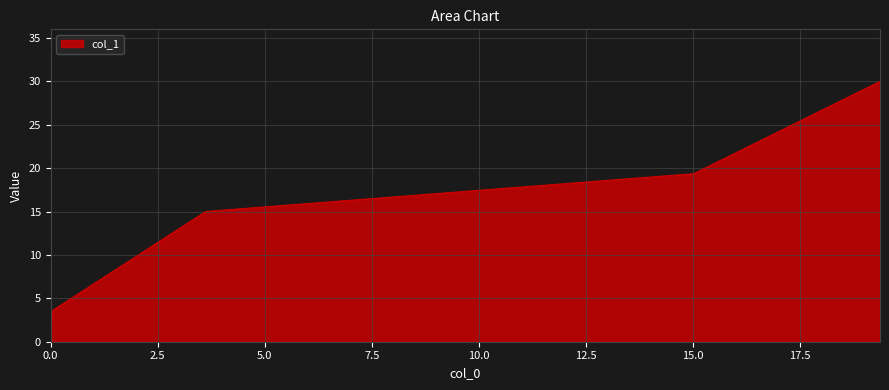

What is the difference between the second highest and second lowest values?

15.7